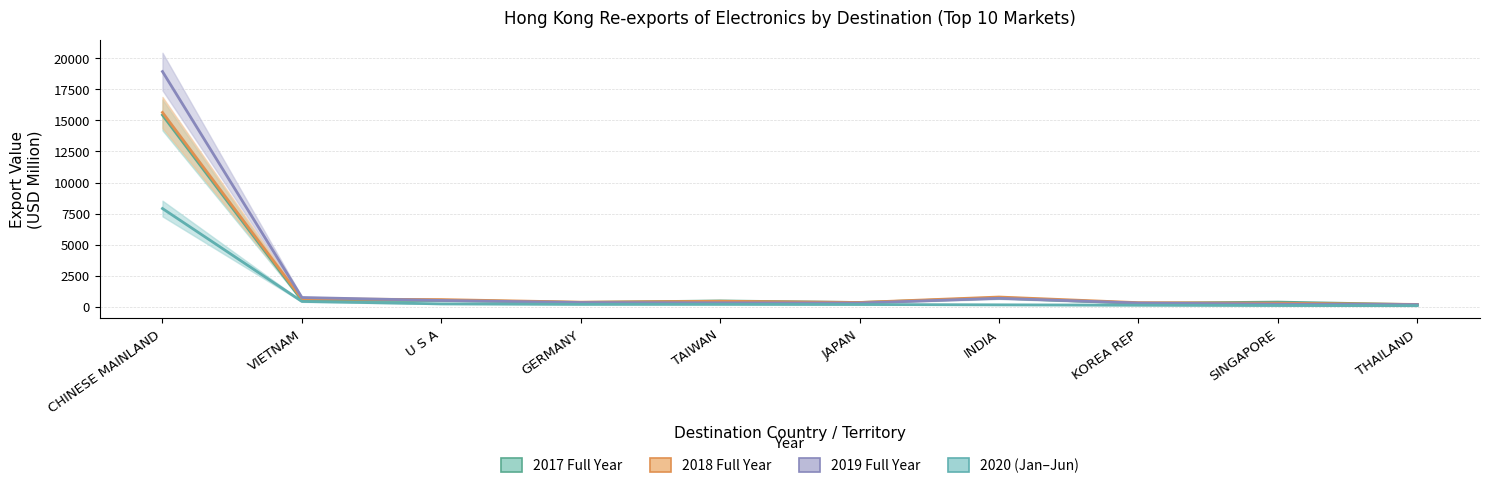

List the labels in order of 202006 value, smallest first.

THAILAND, SINGAPORE, KOREA REP, INDIA, JAPAN, TAIWAN, GERMANY, U S A, VIETNAM, CHINESE MAINLAND